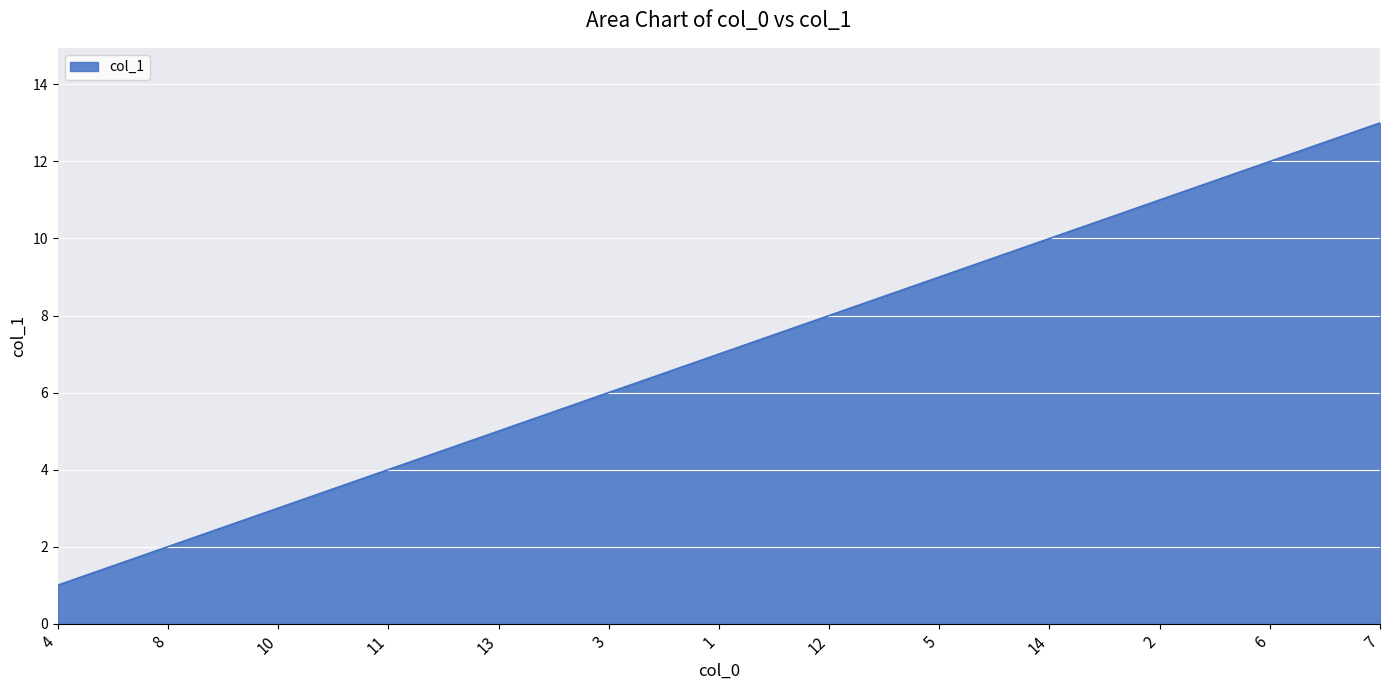

Reading right to left, transcribe all the data shown in this chart.

7=13	6=12	2=11	14=10	5=9	12=8	1=7	3=6	13=5	11=4	10=3	8=2	4=1